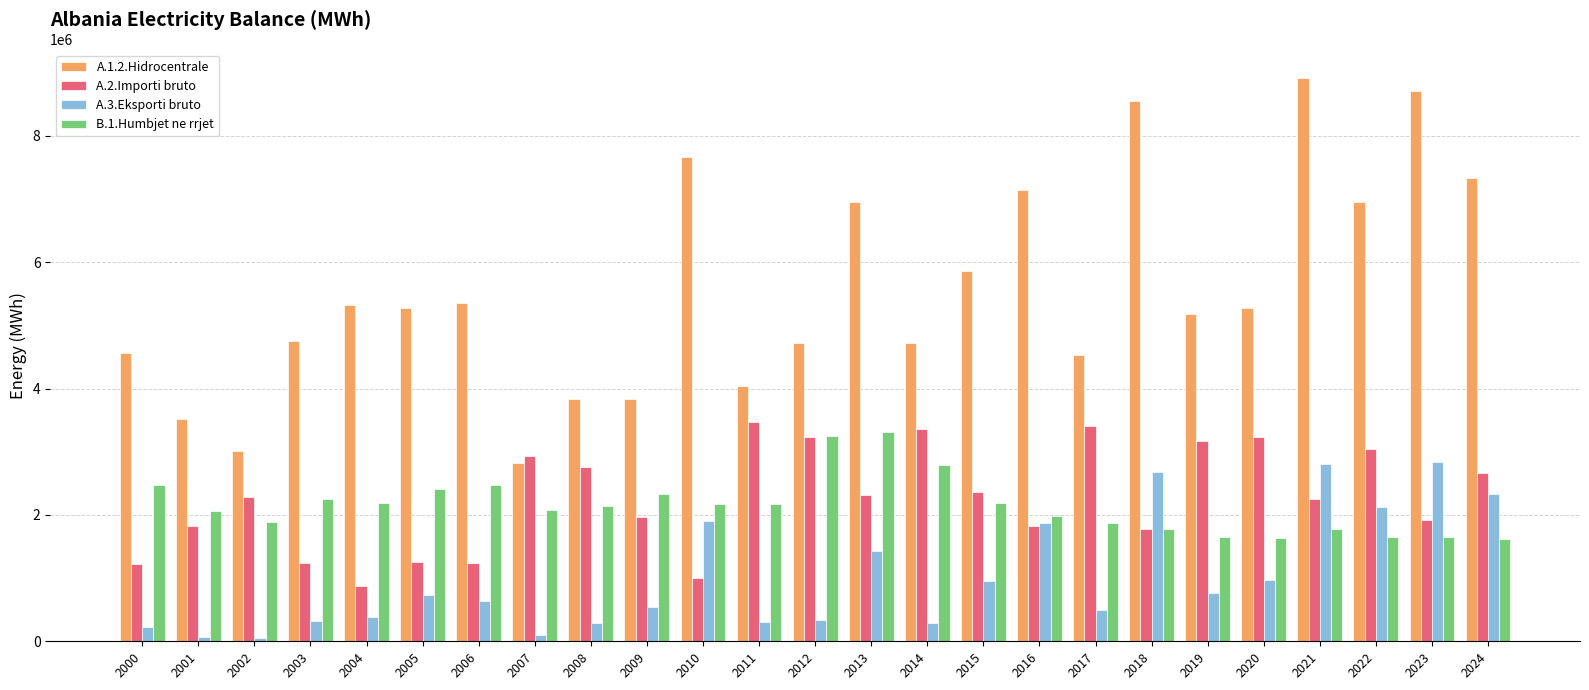

What is the difference between the highest and lowest values at 2012?

4389262.0